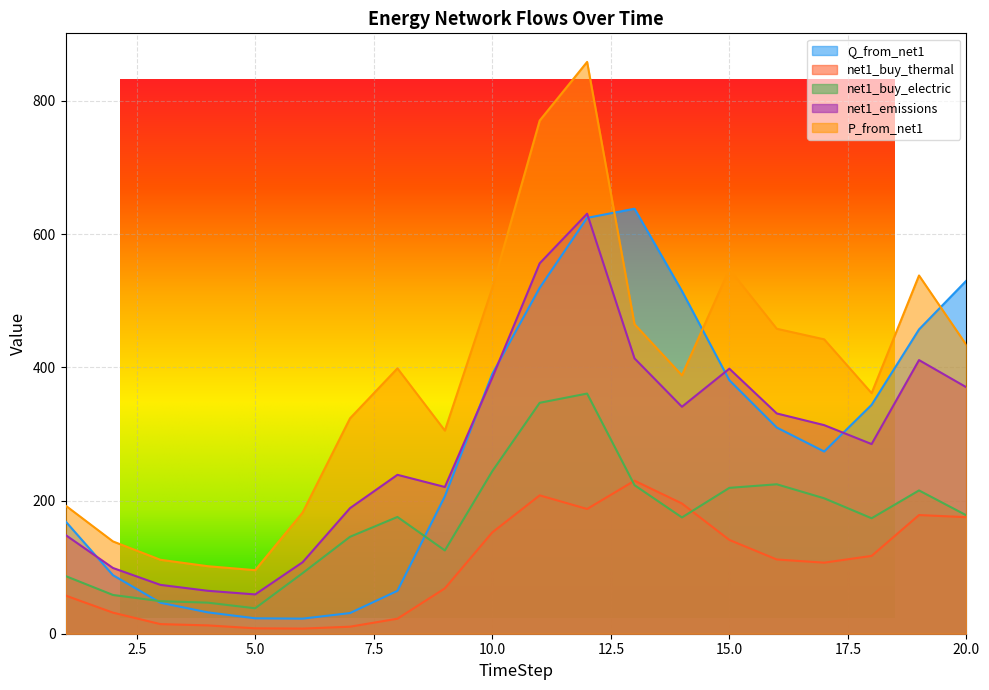

Where is the first local maximum for net1_buy_thermal?

11